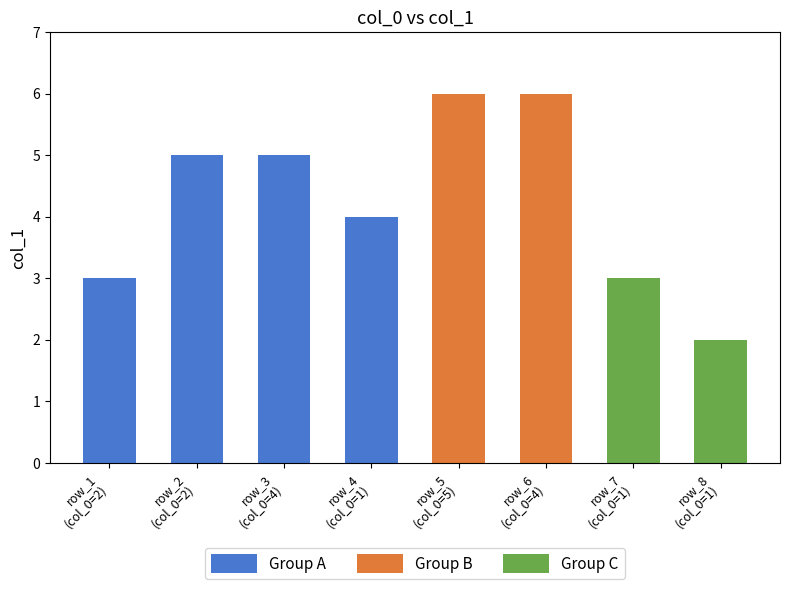

Which category has the lowest value across all series?

row_8
(col_0=1)